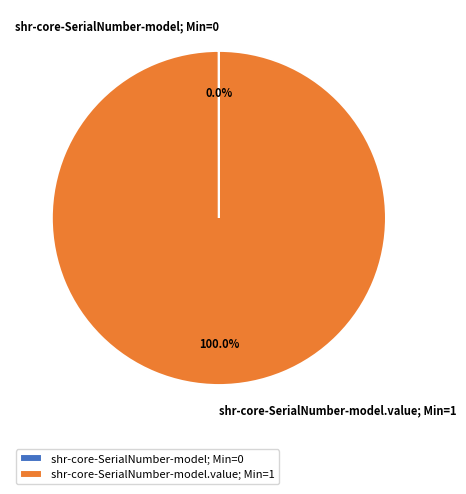

What is the majority slice?

shr-core-SerialNumber-model.value; Min=1